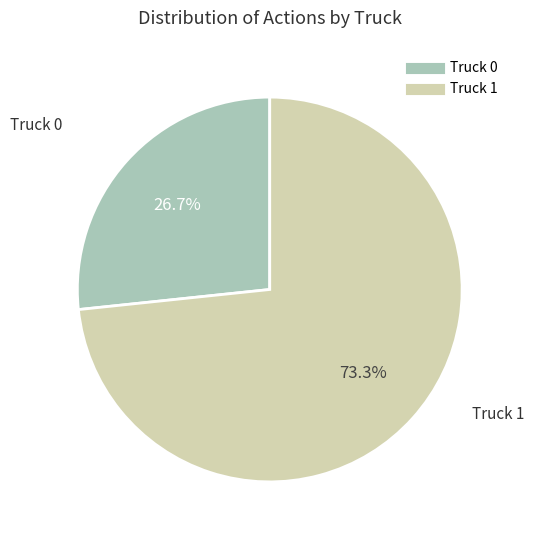

Which category has the biggest portion of the pie?

Truck 1